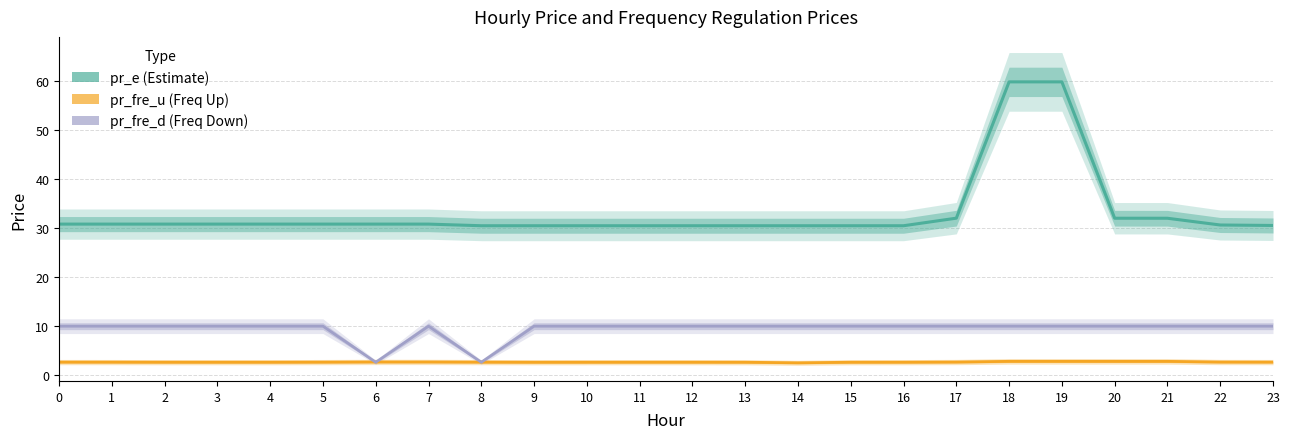

Reading left to right, list all the values displayed in this chart.

pr_e: 0=30.8	1=30.8	2=30.8	3=30.8	4=30.8	5=30.8	6=30.8	7=30.8	8=30.5	9=30.5	10=30.5	11=30.5	12=30.5	13=30.5	14=30.5	15=30.5	16=30.5	17=32.0	18=59.8	19=59.8	20=32.0	21=32.0	22=30.6	23=30.5
pr_fre_u: 0=2.7	1=2.7	2=2.7	3=2.7	4=2.7	5=2.7	6=2.7	7=2.7	8=2.7	9=2.7	10=2.7	11=2.7	12=2.7	13=2.7	14=2.5	15=2.7	16=2.7	17=2.7	18=2.8	19=2.8	20=2.8	21=2.8	22=2.7	23=2.7
pr_fre_d: 0=10.0	1=10.0	2=10.0	3=10.0	4=10.0	5=10.0	6=2.7	7=10.0	8=2.7	9=10.0	10=10.0	11=10.0	12=10.0	13=10.0	14=10.0	15=10.0	16=10.0	17=10.0	18=10.0	19=10.0	20=10.0	21=10.0	22=10.0	23=10.0